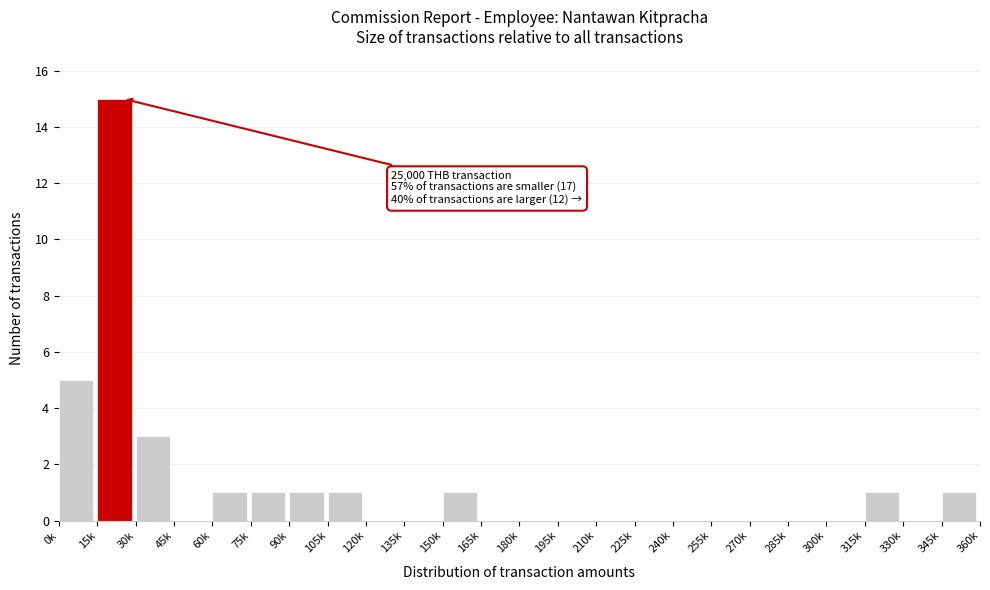

Reading left to right, what are all the values shown in this chart?

0k=5	15k=15	30k=3	45k=0	60k=1	75k=1	90k=1	105k=1	120k=0	135k=0	150k=1	165k=0	180k=0	195k=0	210k=0	225k=0	240k=0	255k=0	270k=0	285k=0	300k=0	315k=1	330k=0	345k=1